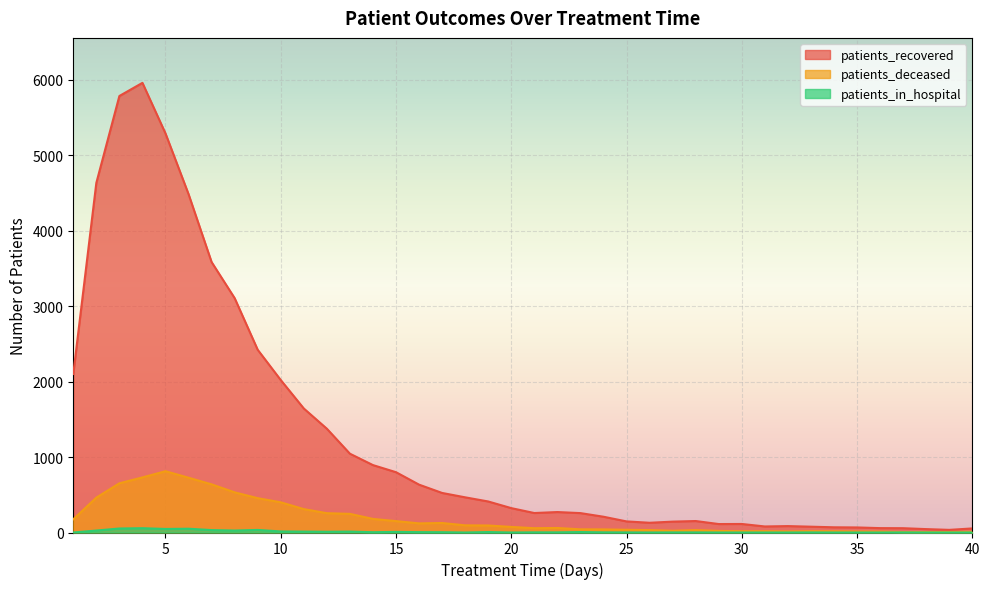

True or false: patients_recovered and patients_in_hospital intersect in this chart.

False